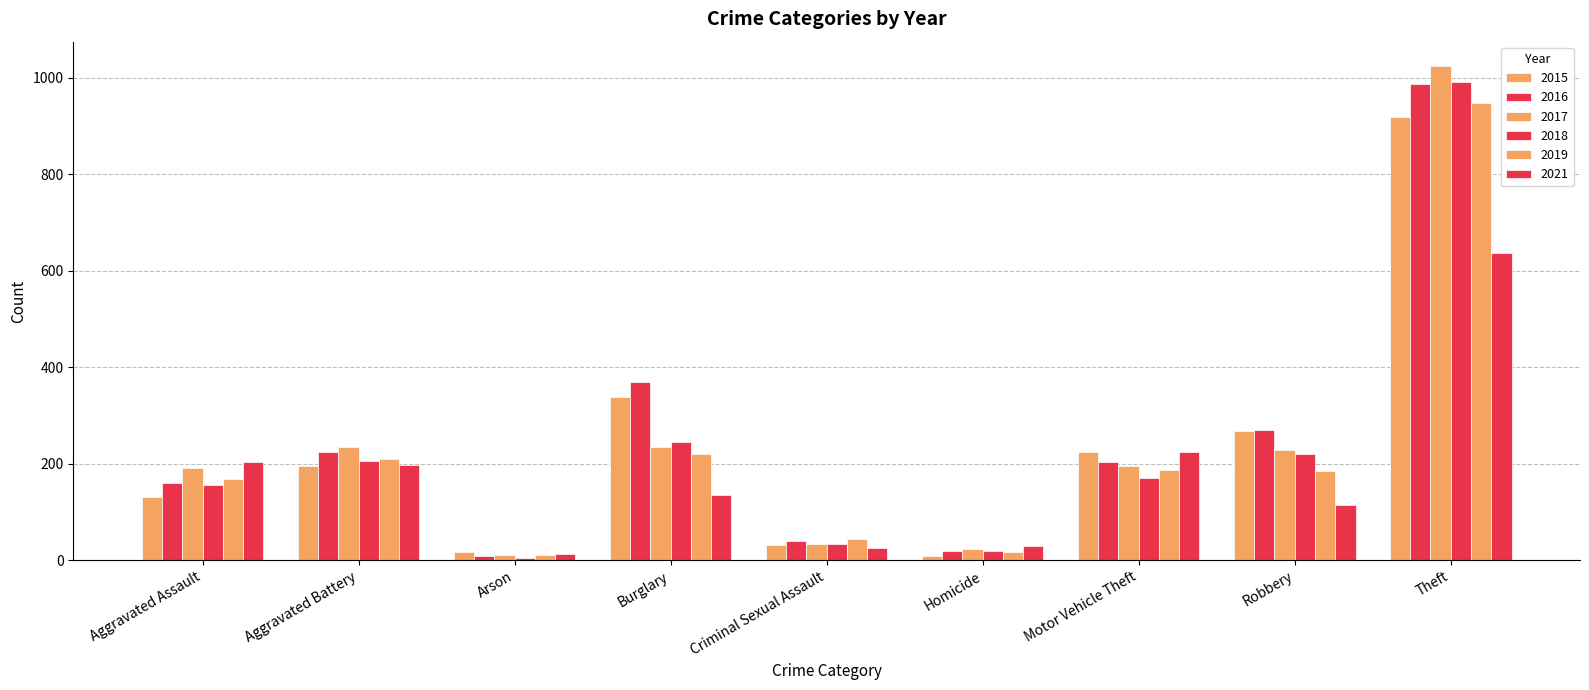

What is the sum of all 2015 values?

2132